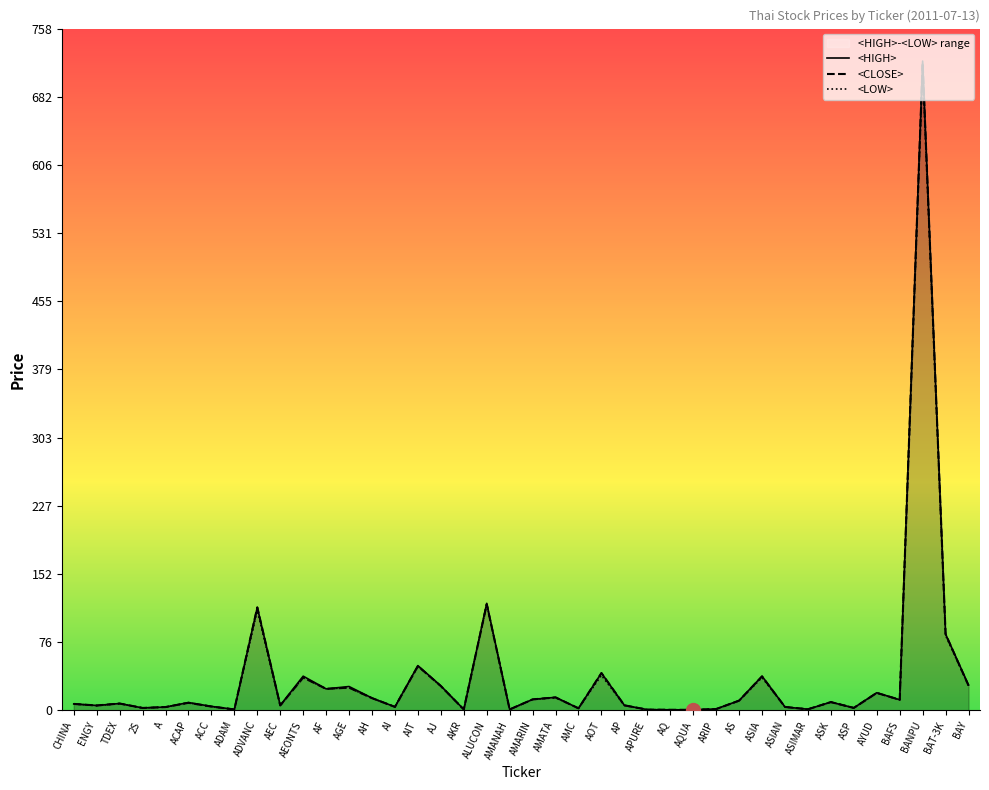

Is it true that <HIGH> equals 114.5 at ADVANC?

True